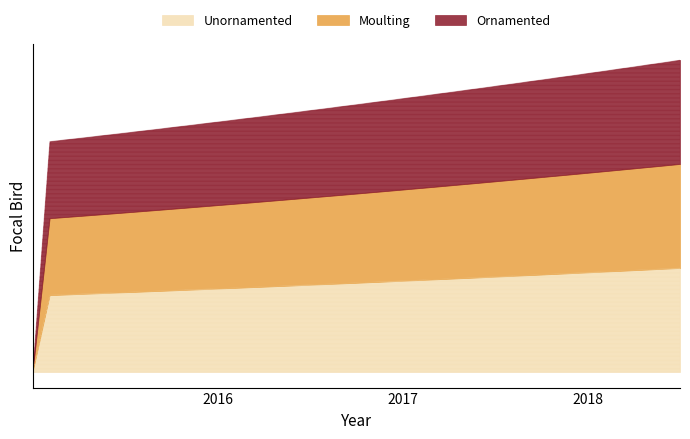

True or false: Unornamented and Ornamented intersect in this chart.

False